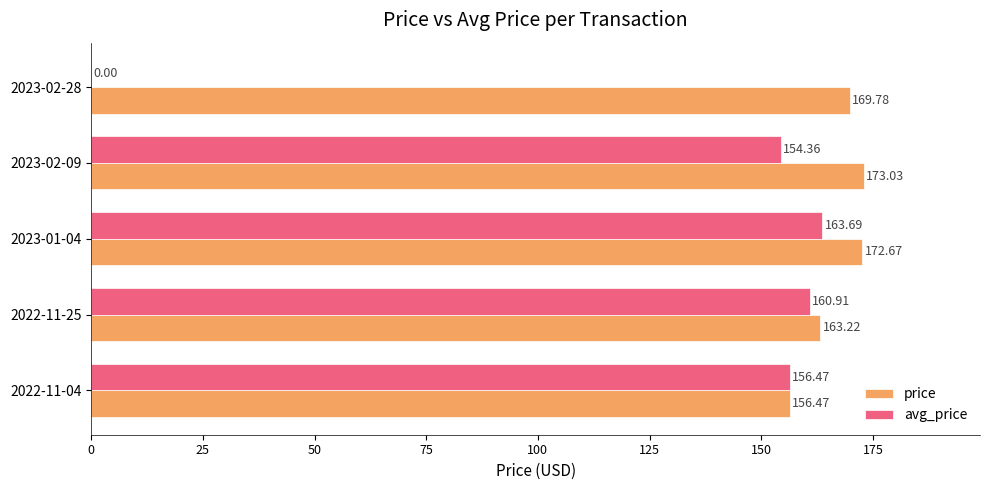

What is the sum of all price values?

835.2